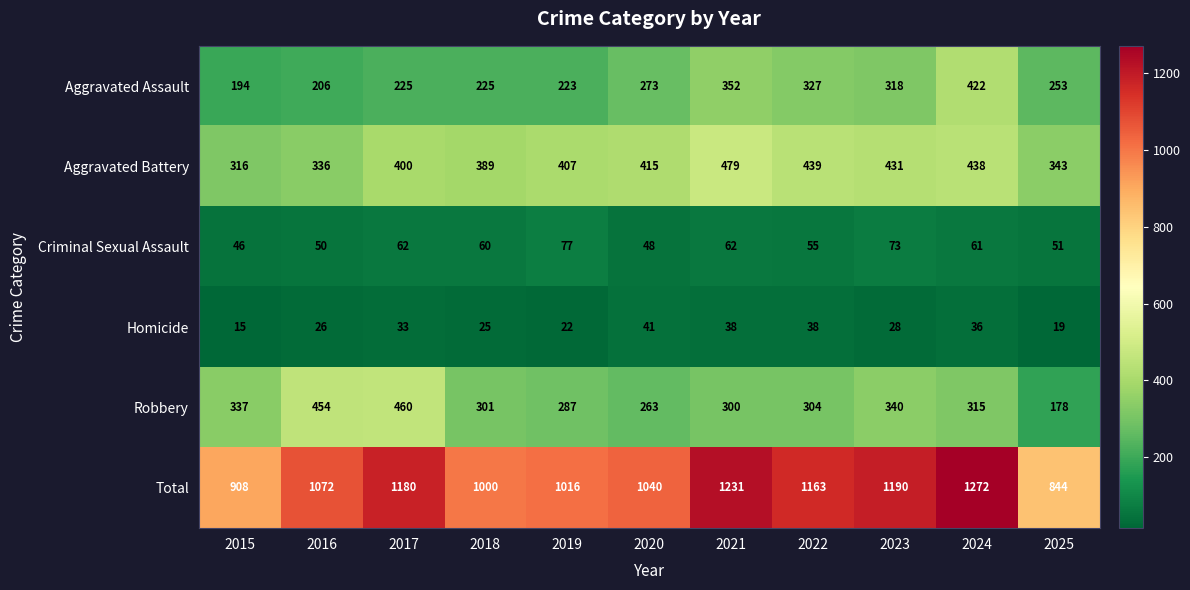

At which category is the sum across all series the highest?

2024